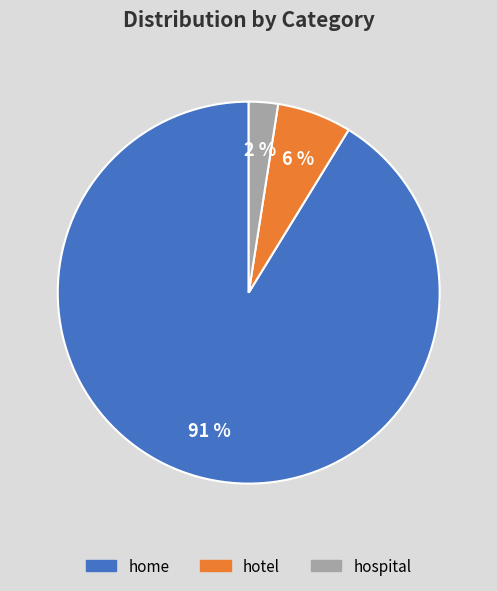

What is the ratio of the value at home to the value at hotel?

14.5